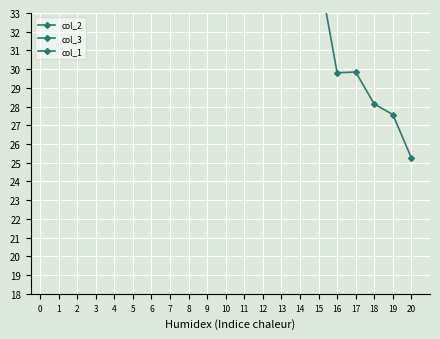

What value does the col_1 series have at 8?

-44.7